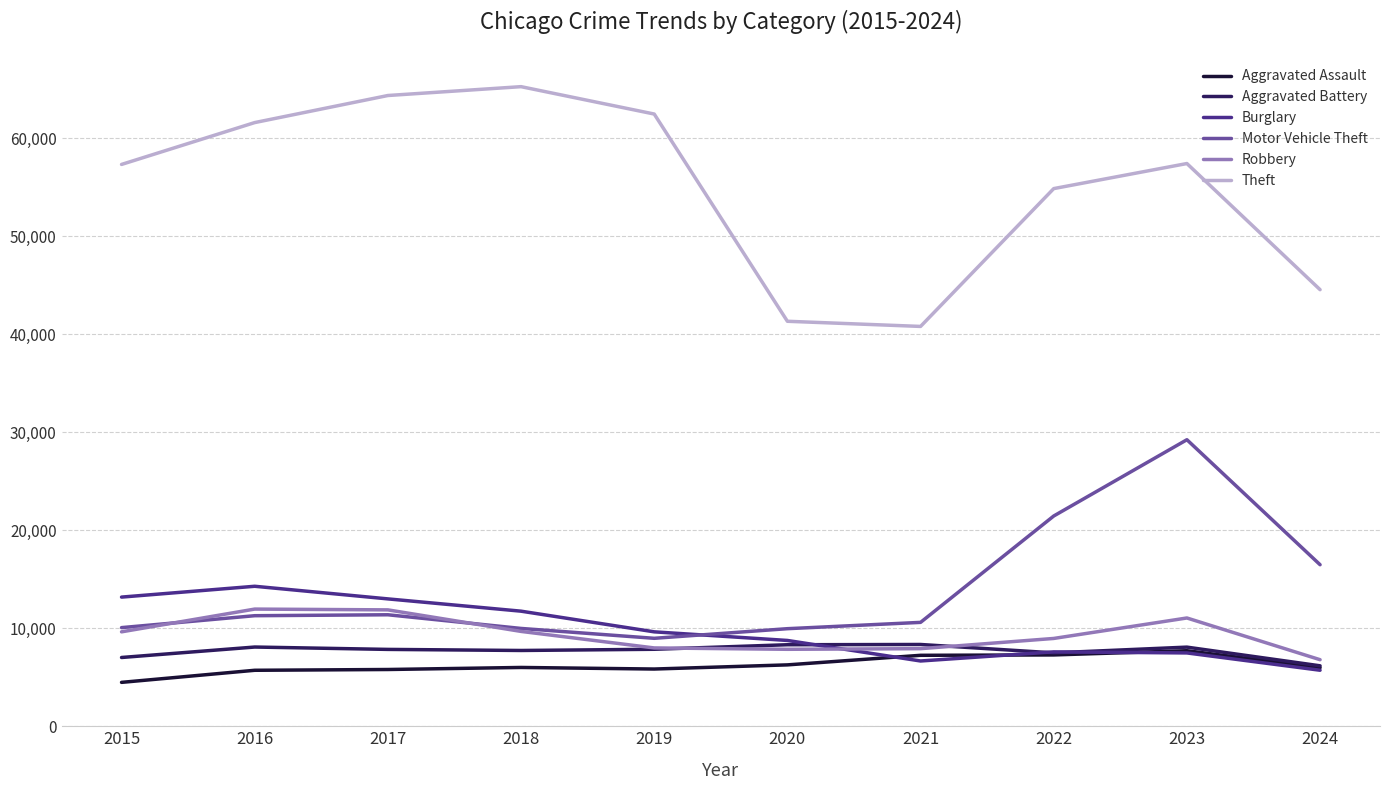

Does the chart have visible grid lines?

Yes